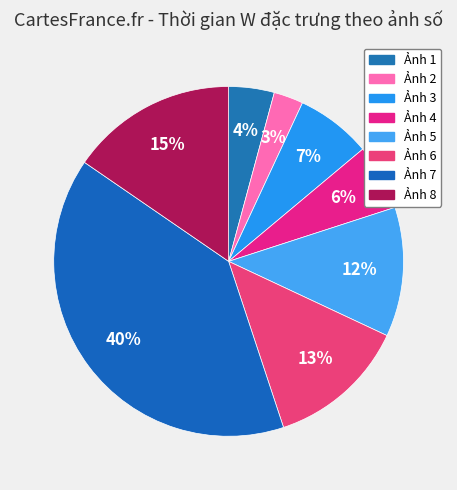

How many slices are in this pie chart?

8